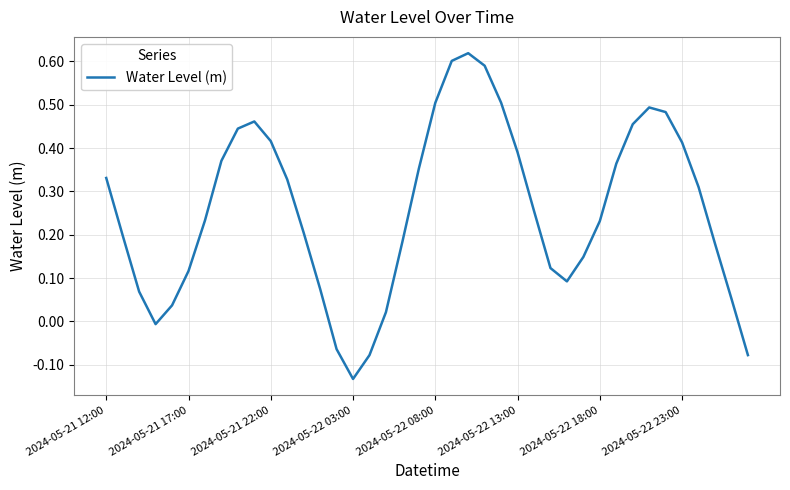

What is the sum of all values?

10.3